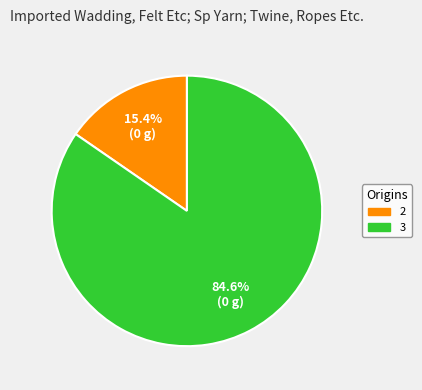

Which has a higher value, 3 or 2?

3